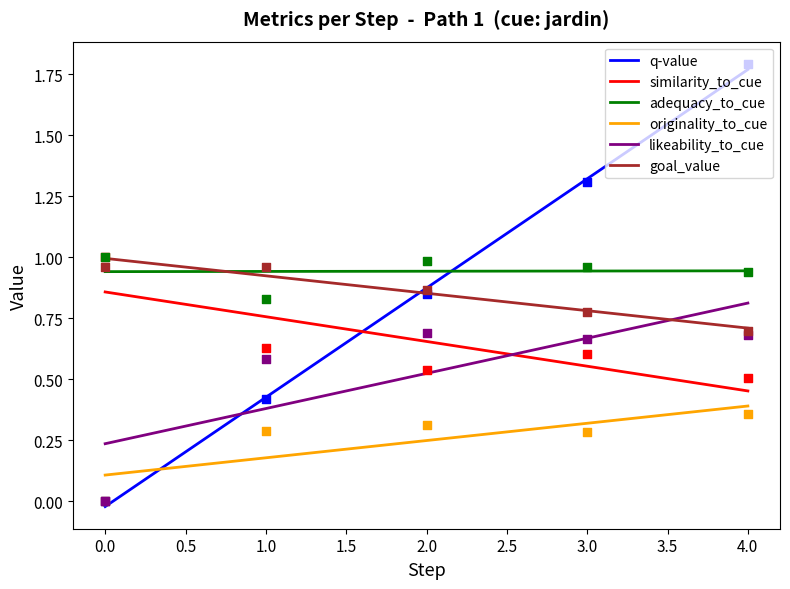

What are all the series names shown in the legend?

q-value, similarity_to_cue, adequacy_to_cue, originality_to_cue, likeability_to_cue, goal_value